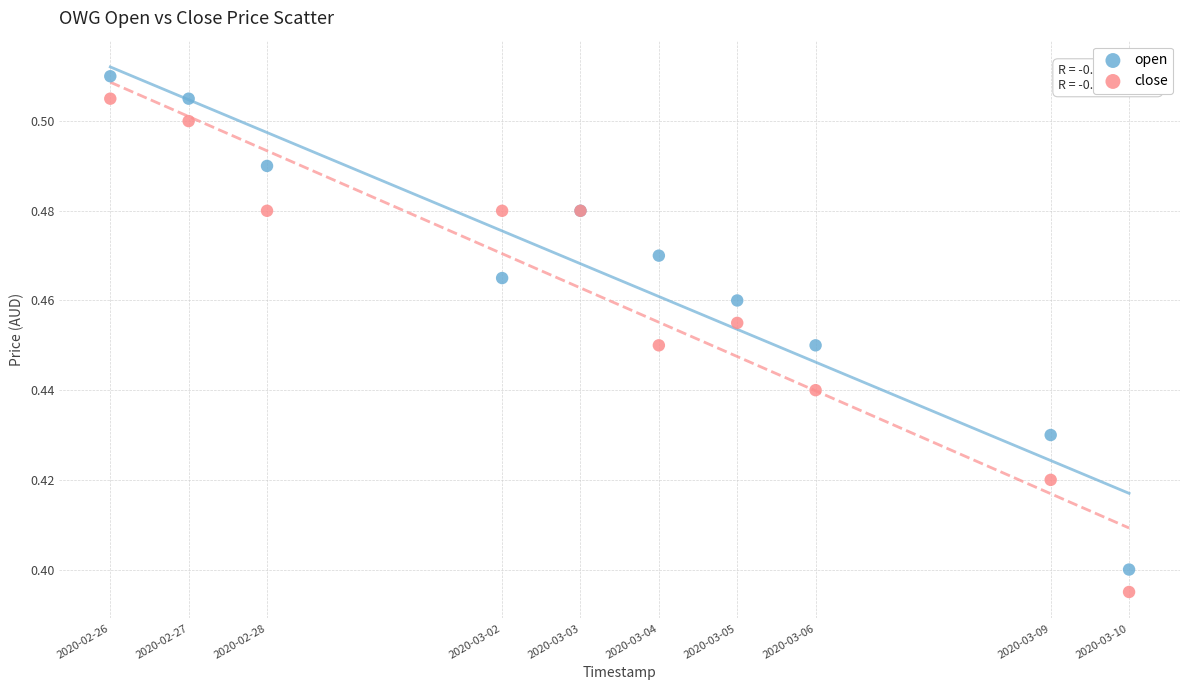

What are all the series names shown in the legend?

open, close